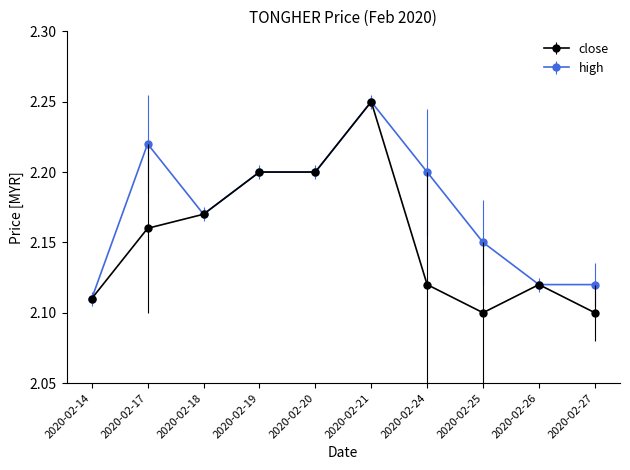

List the series in order of their overall mean, lowest first.

close, high